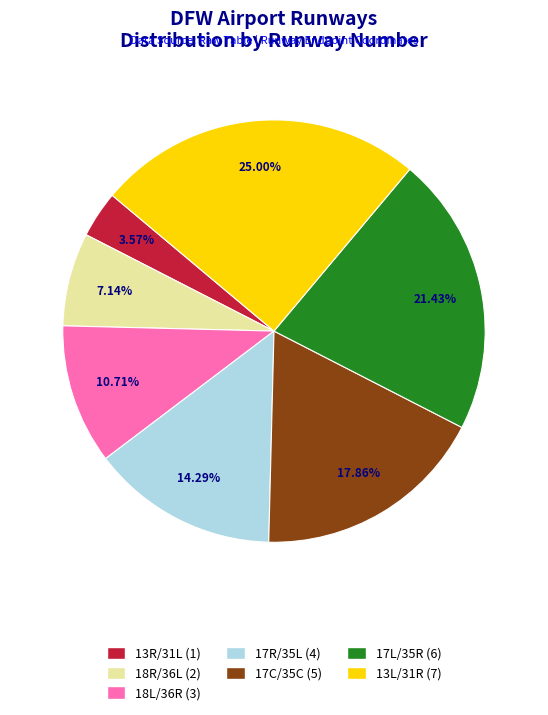

The 17R/35L slice represents 21% of the pie. True or false?

False